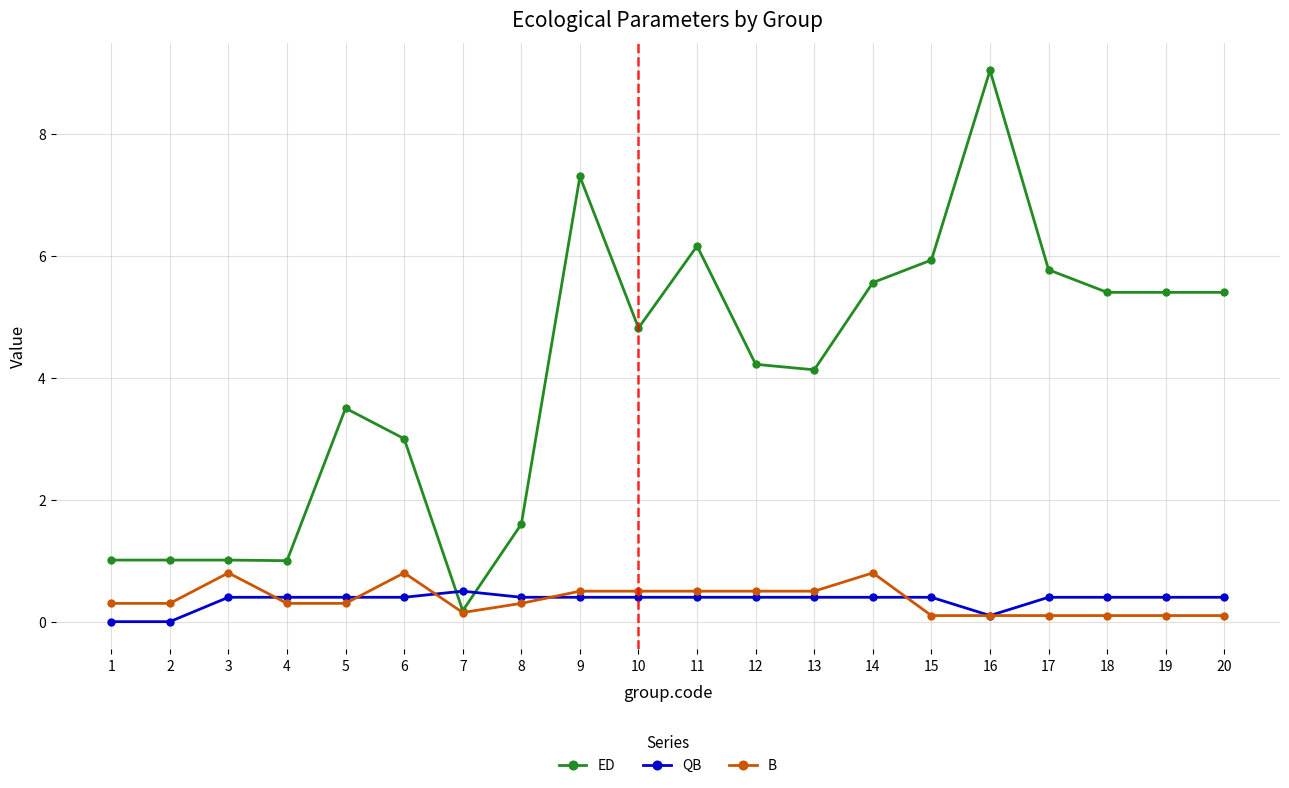

Which series has the largest total across all categories?

ED